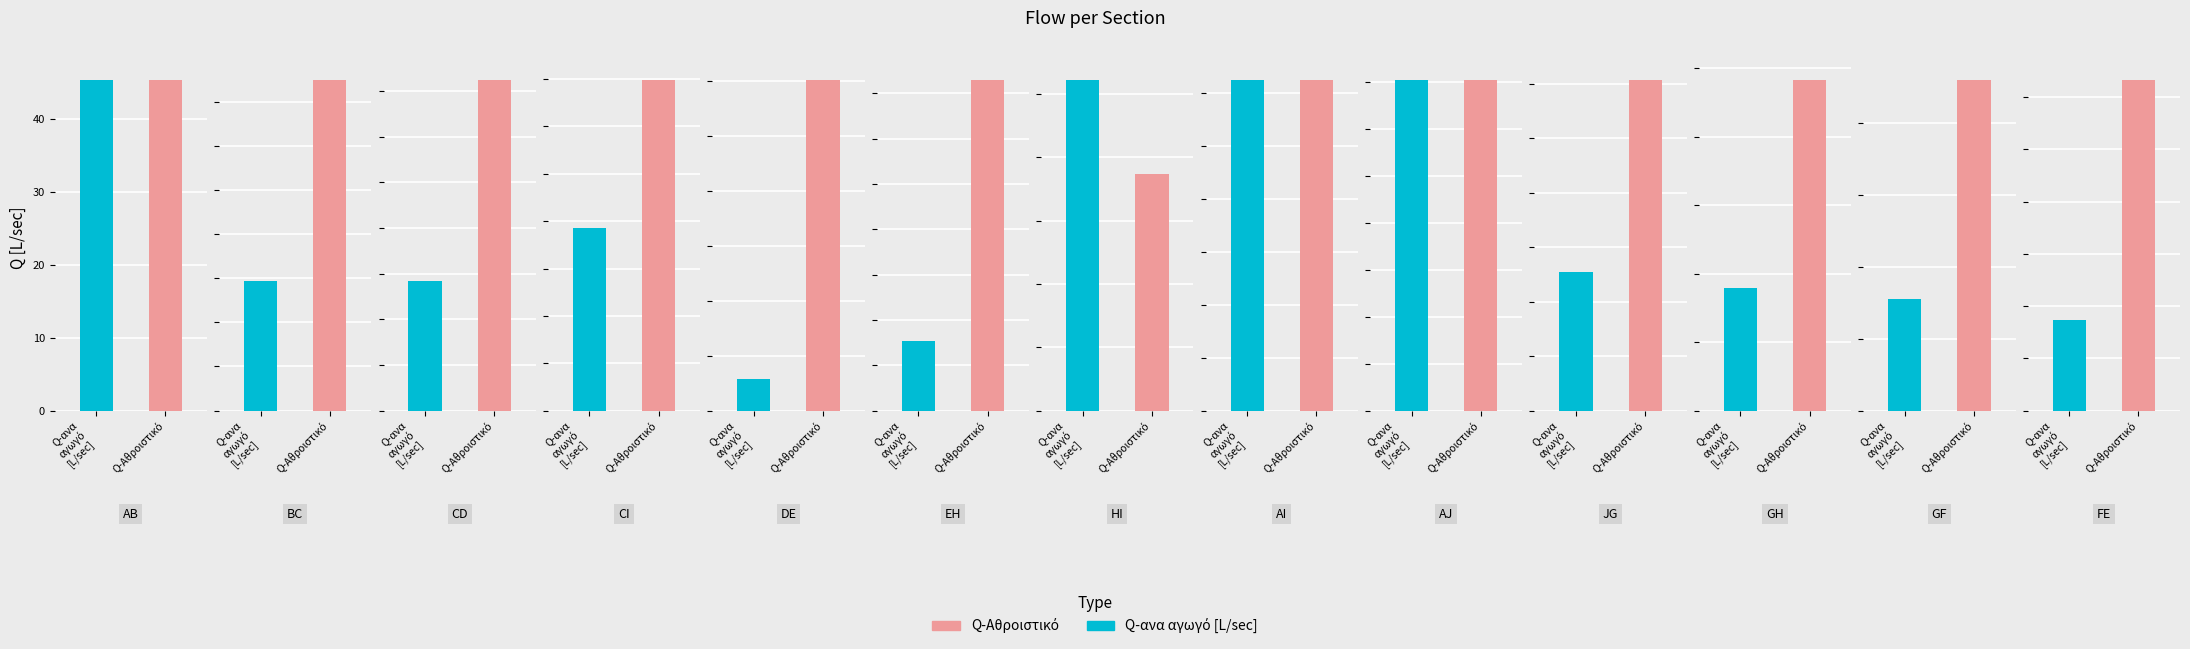

What is the difference between the Q-ανα αγωγό [L/sec] values at 8 and 5?

4.5